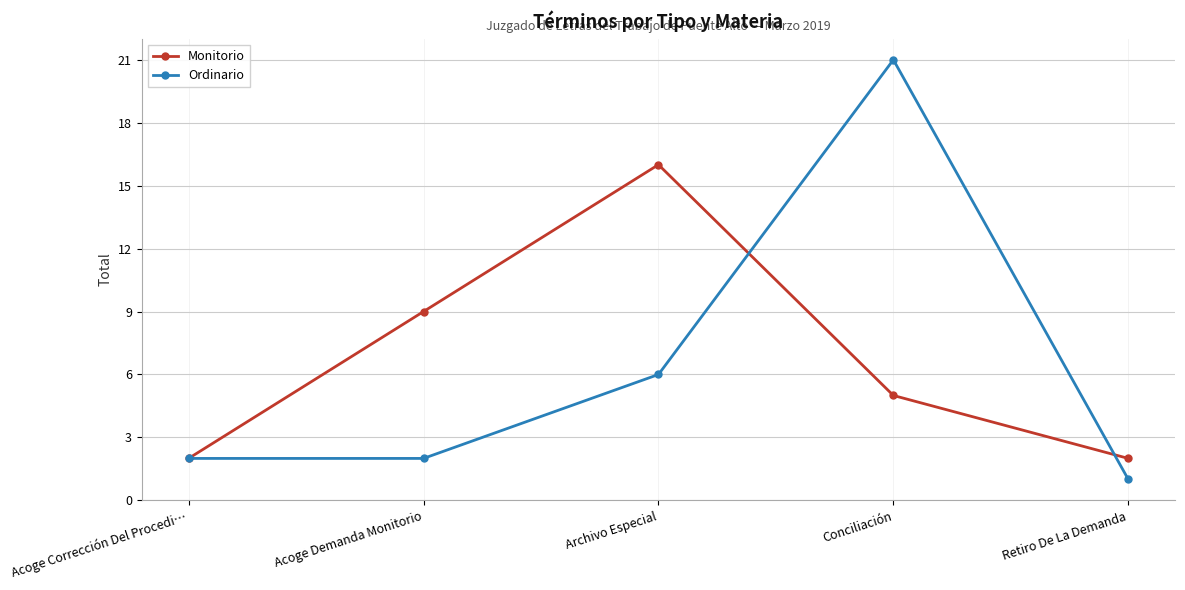

What is the difference between the second highest and minimum values in the Monitorio series?

7